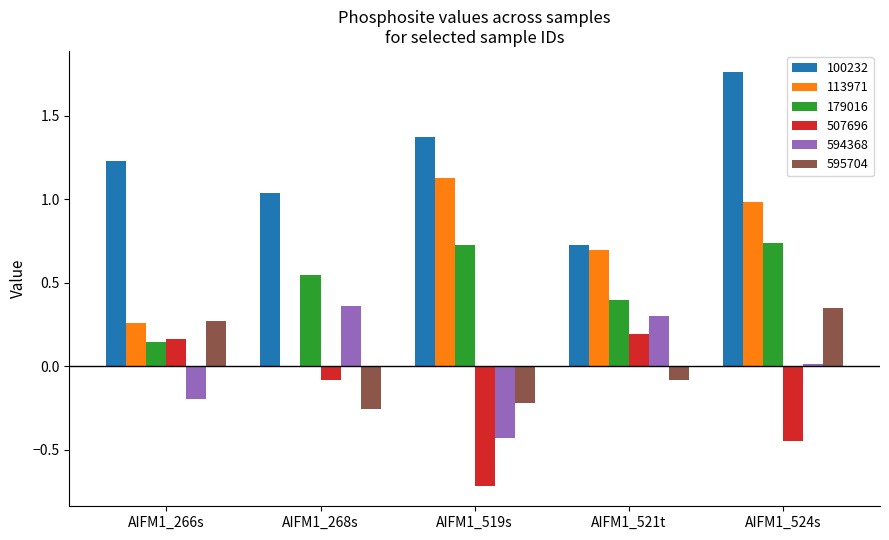

Which series has the largest total across all categories?

100232